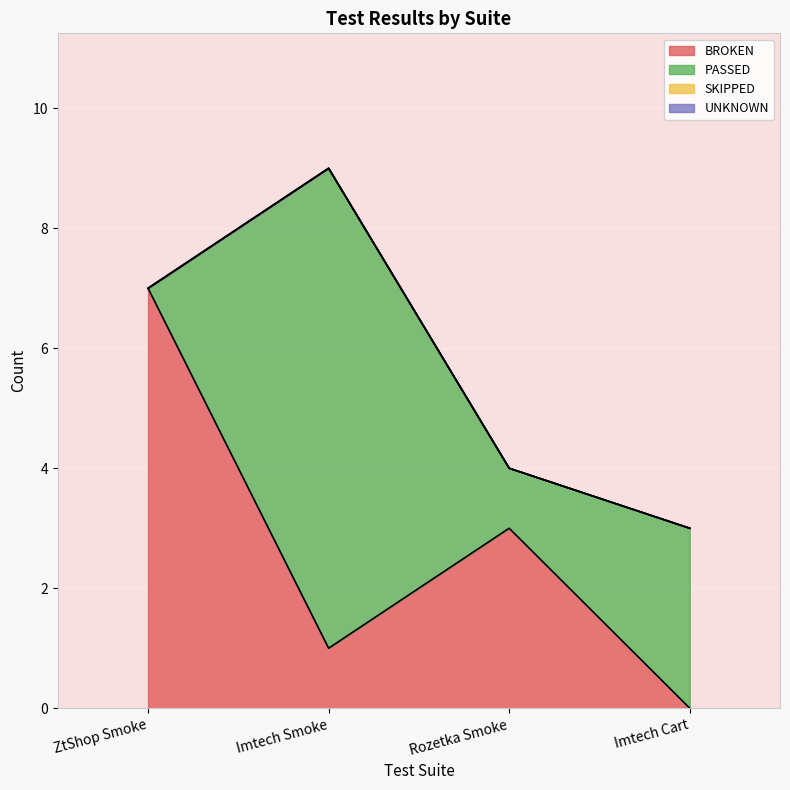

At which label does SKIPPED reach its minimum?

ZtShop Smoke